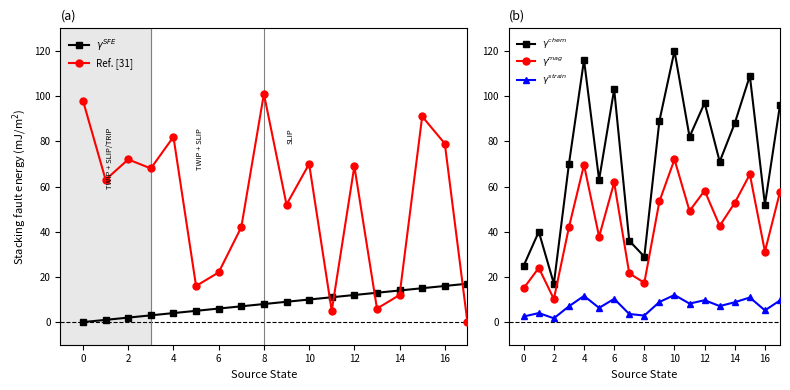

How many values in the $\gamma^{SFE}$ series are below 9?

9